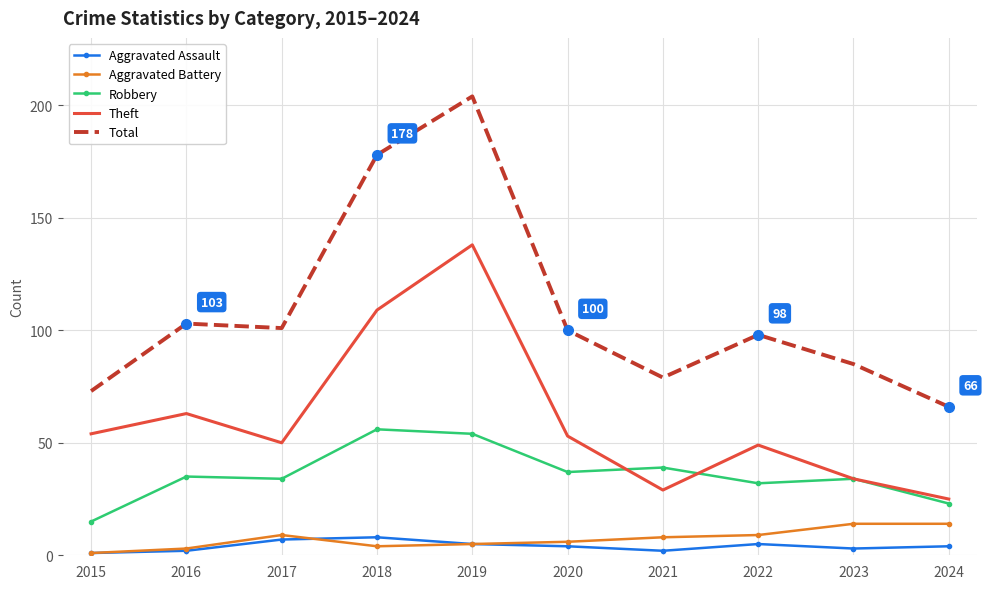

At which category is the sum across all series the highest?

2019